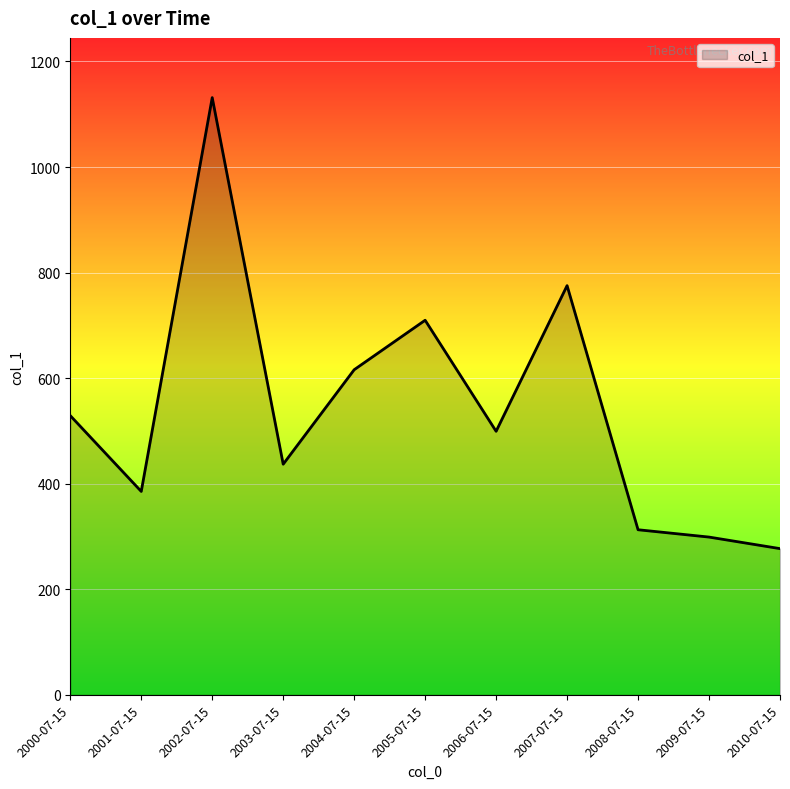

Reading left to right, list all the values displayed in this chart.

529.0	385.4	1131.5	437.0	615.9	709.7	499.3	775.3	312.8	298.9	277.0